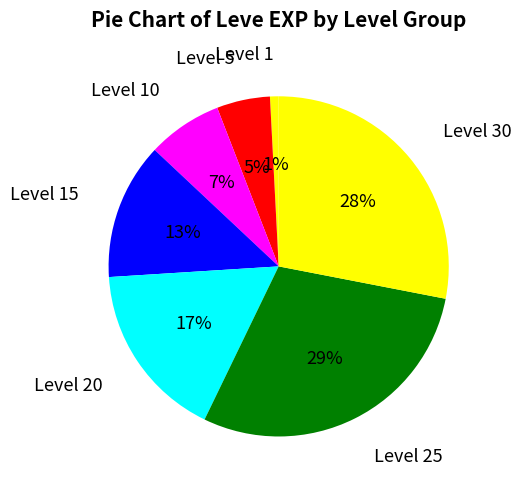

Approximately how many times larger is the value at Level 5 compared to Level 20?

0.3